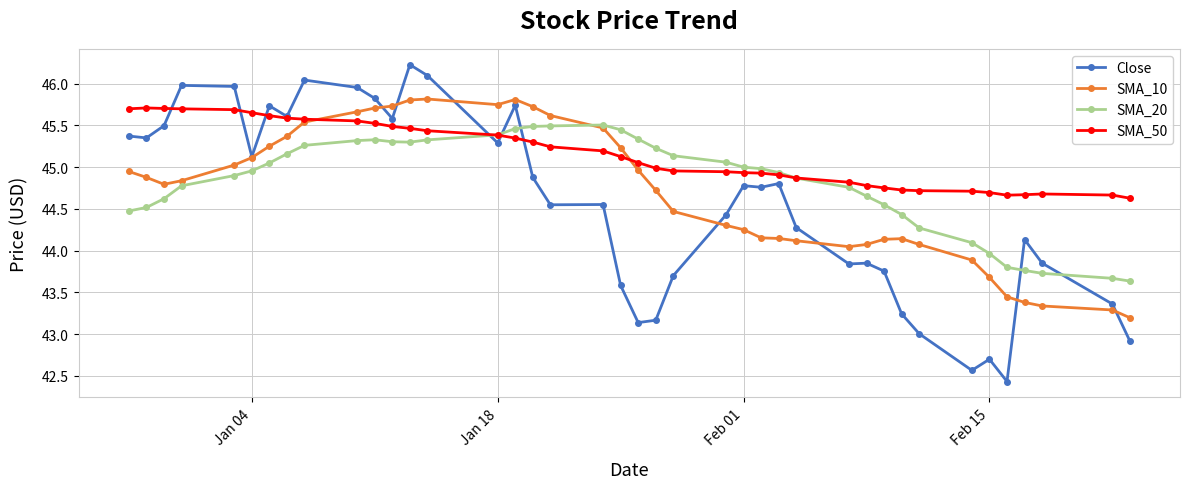

Does the chart display data point markers on the line(s)?

Yes